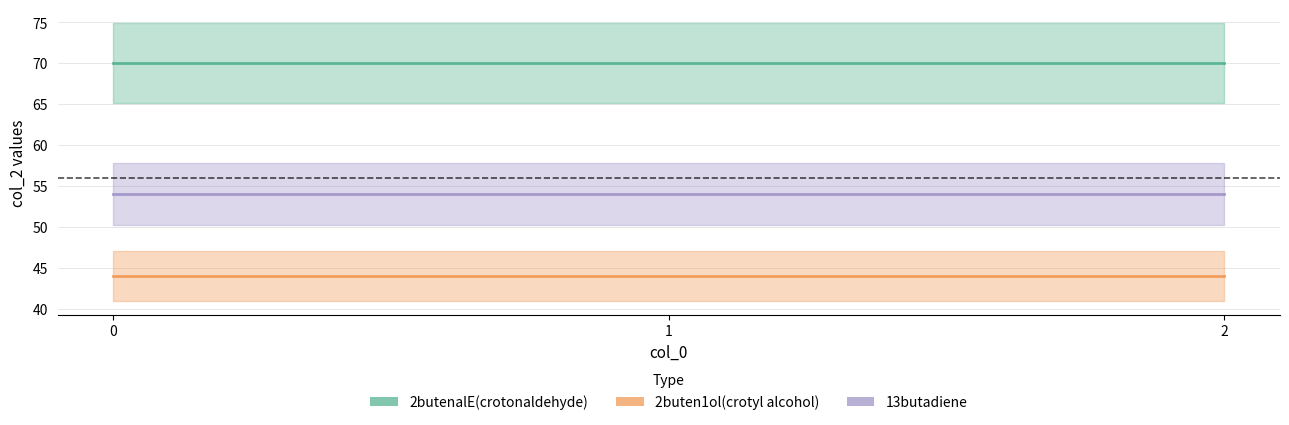

Which series has the widest spread of values?

2butenalE(crotonaldehyde)